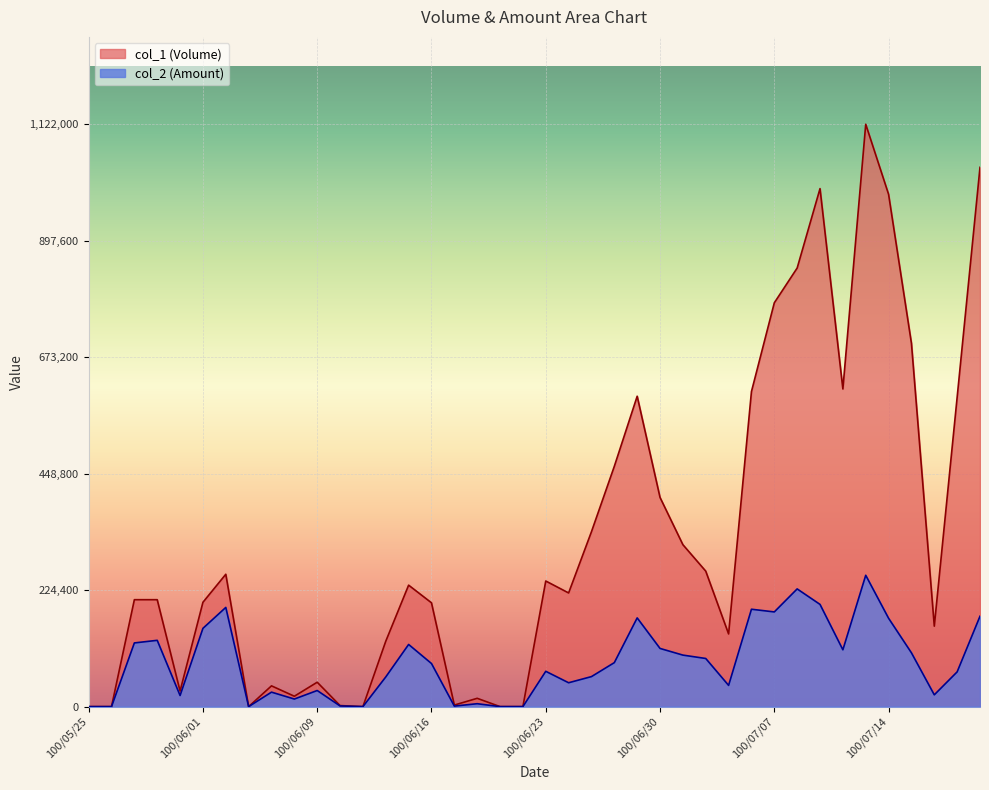

Is it true that col_1 (Volume) equals 190110 at 100/06/14?

False